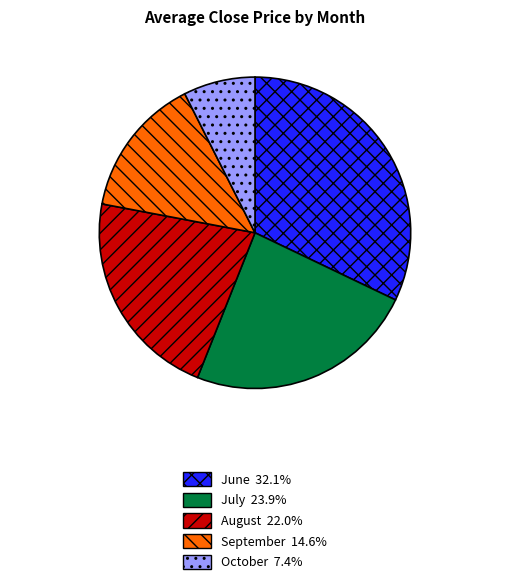

Does July 23.9% represent more than half of the total?

No